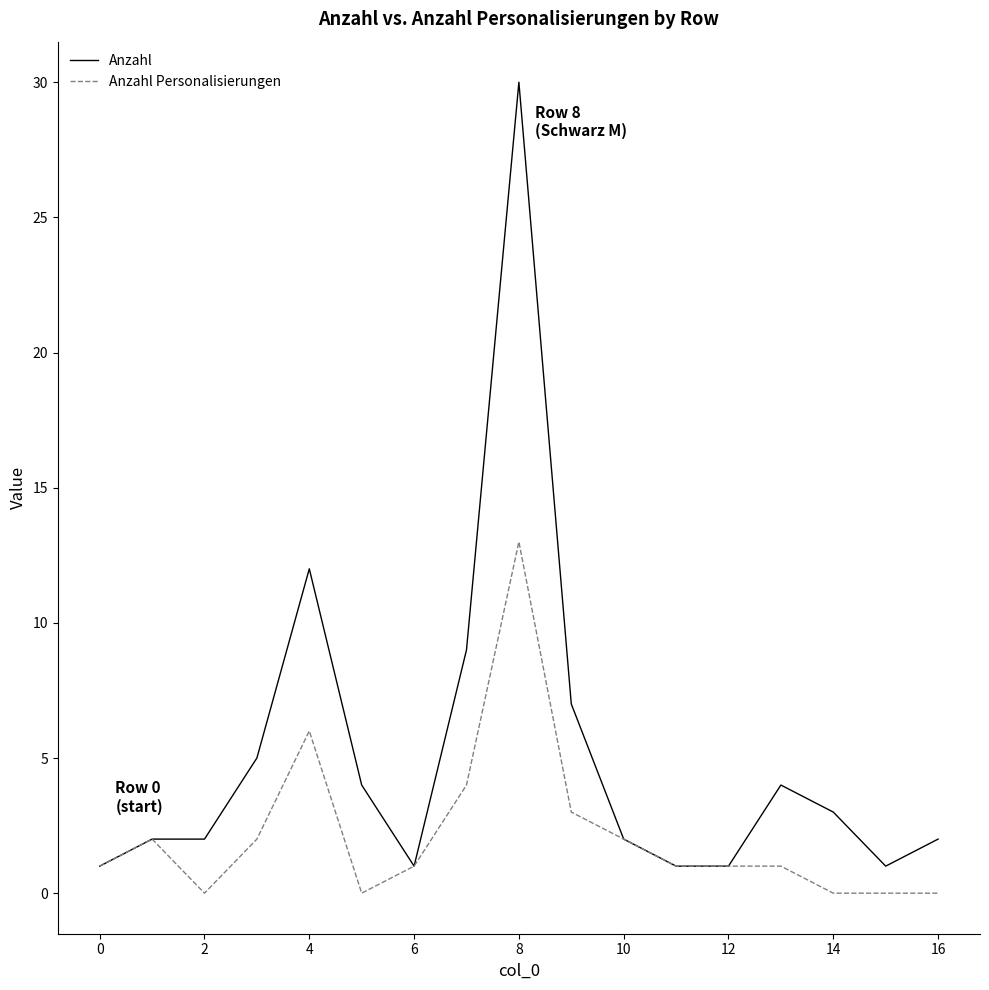

Rank the series by their average value, from highest to lowest.

Anzahl, Anzahl Personalisierungen